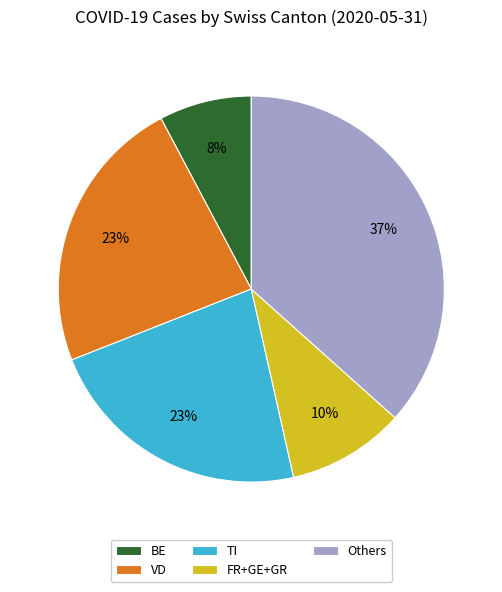

Which category has the smallest portion of the pie?

BE